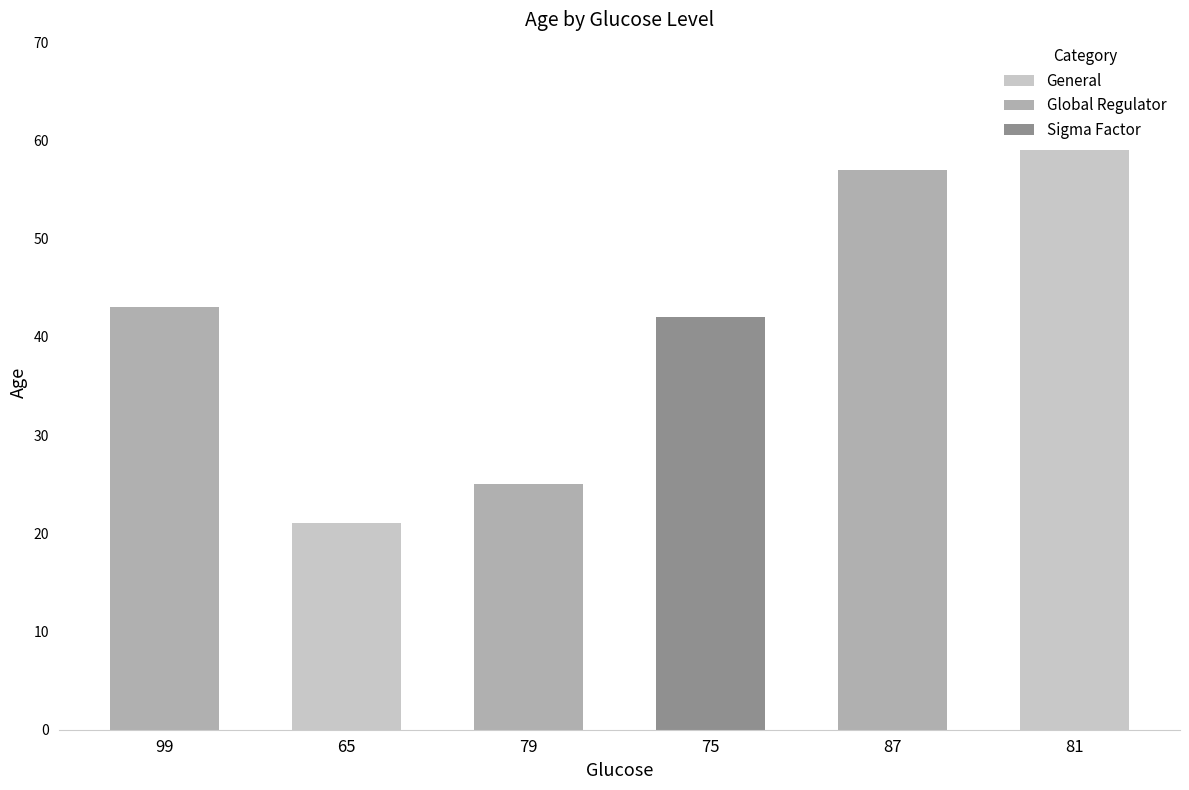

Where is the data nearest to the value 40?

75